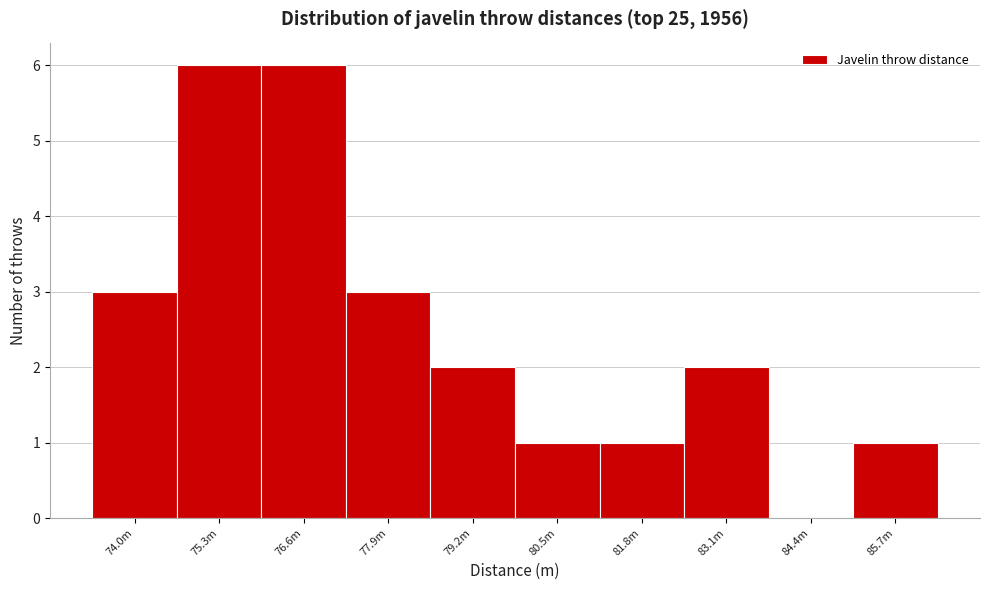

Reading left to right, extract all data points from this chart.

74.0m=3	75.3m=6	76.6m=6	77.9m=3	79.2m=2	80.5m=1	81.8m=1	83.1m=2	84.4m=0	85.7m=1